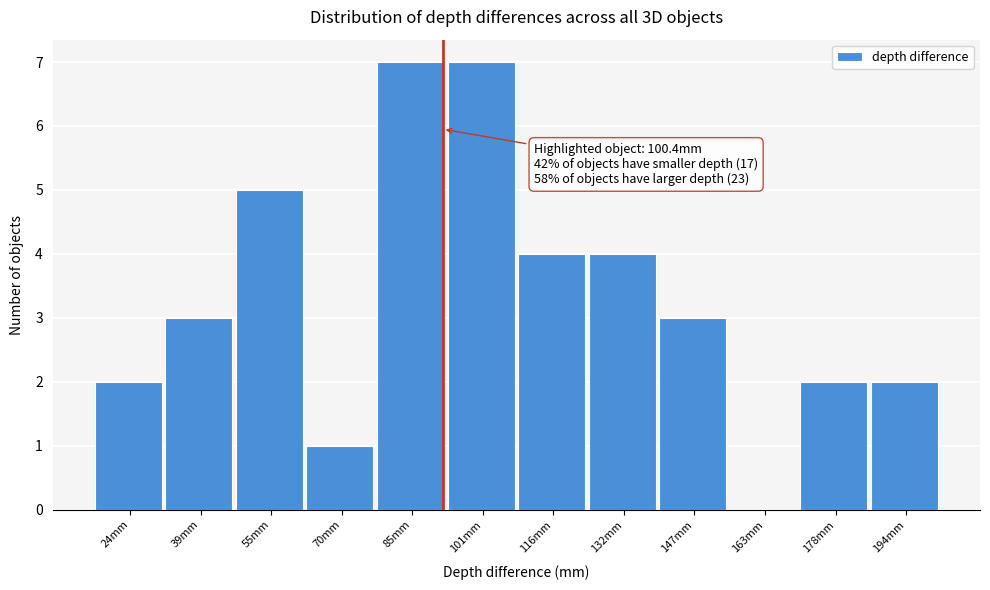

What is the change in value from 70mm to 101mm?

+6